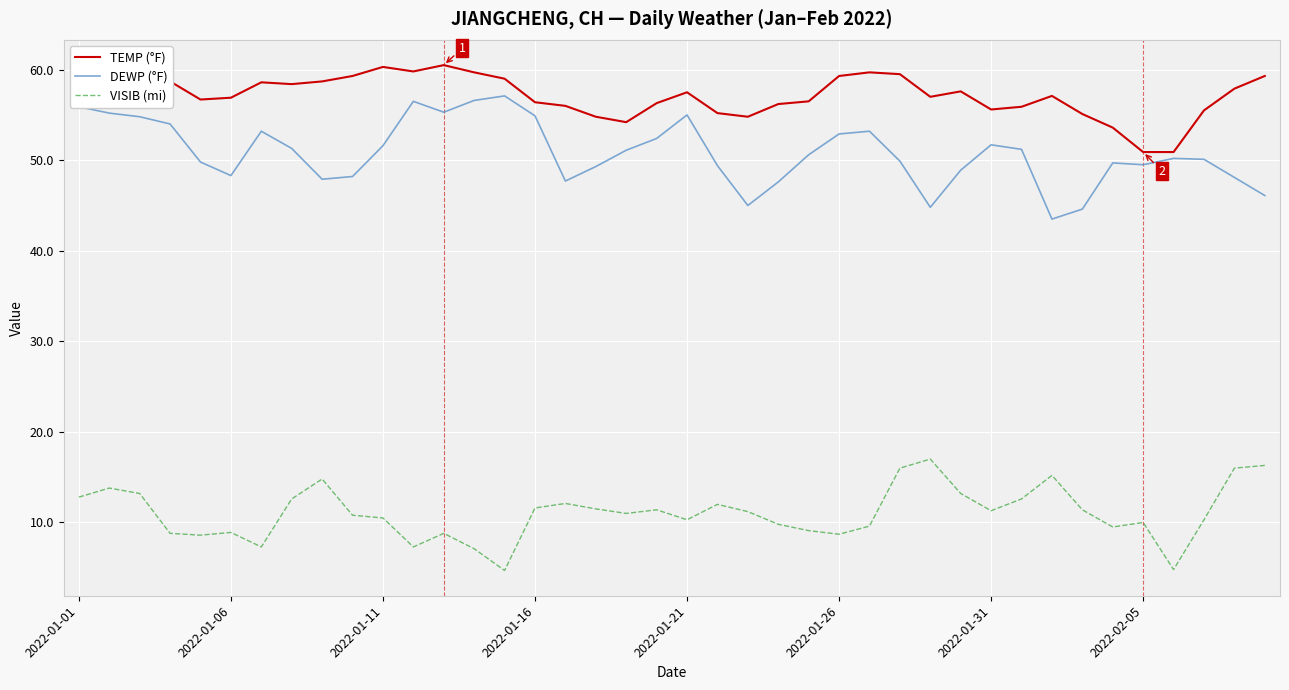

Which series has the largest total across all categories?

TEMP (°F)